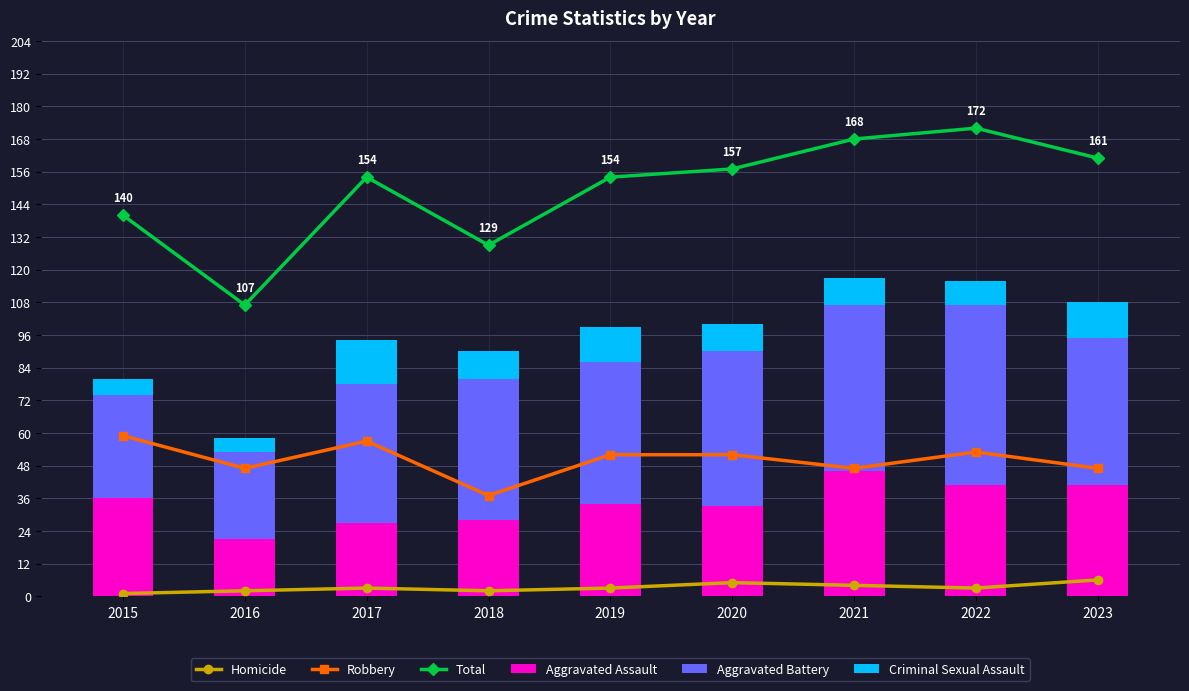

What is the greatest value displayed?

172